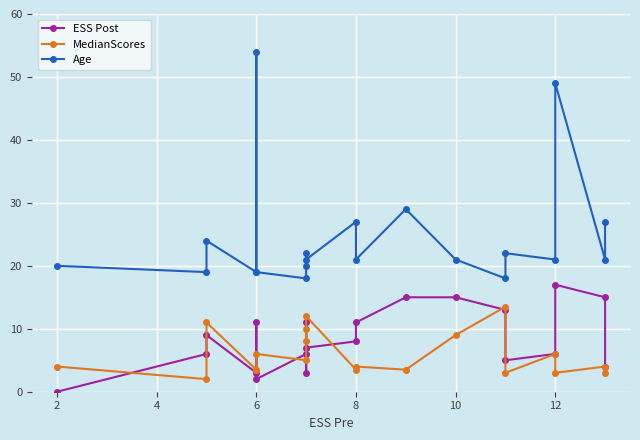

What is the difference between the second highest and second lowest values in the ESS Post series?

13.0